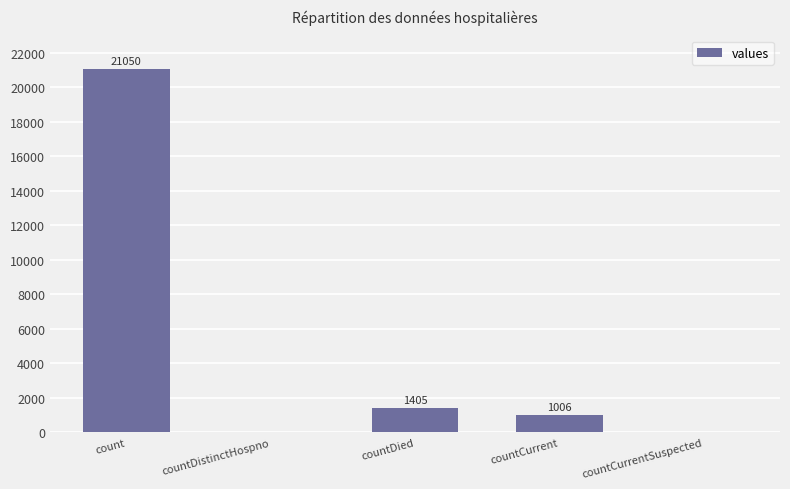

Reading left to right, list all the values displayed in this chart.

count=21050	countDistinctHospno=0	countDied=1405	countCurrent=1006	countCurrentSuspected=0